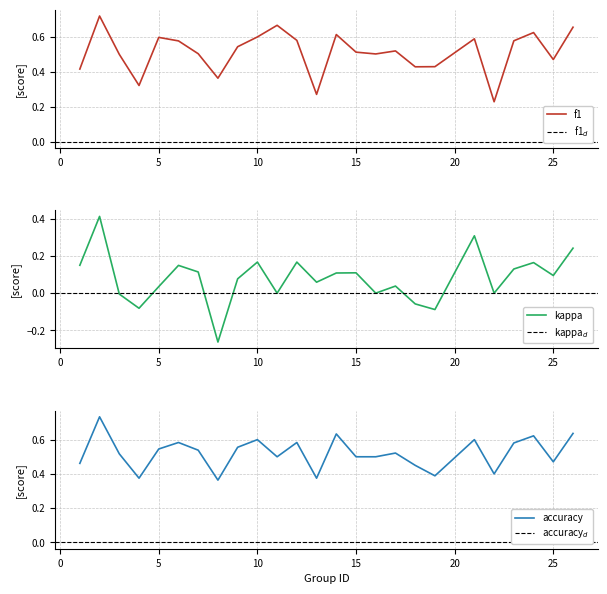

What is the sum of the f1 values at 8 and 26?

1.0